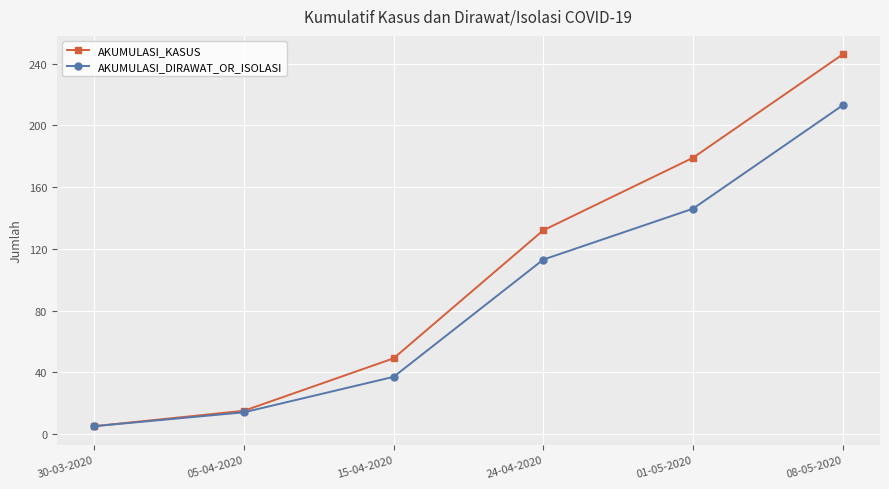

Where is AKUMULASI_DIRAWAT_OR_ISOLASI nearest to the value 109?

24-04-2020